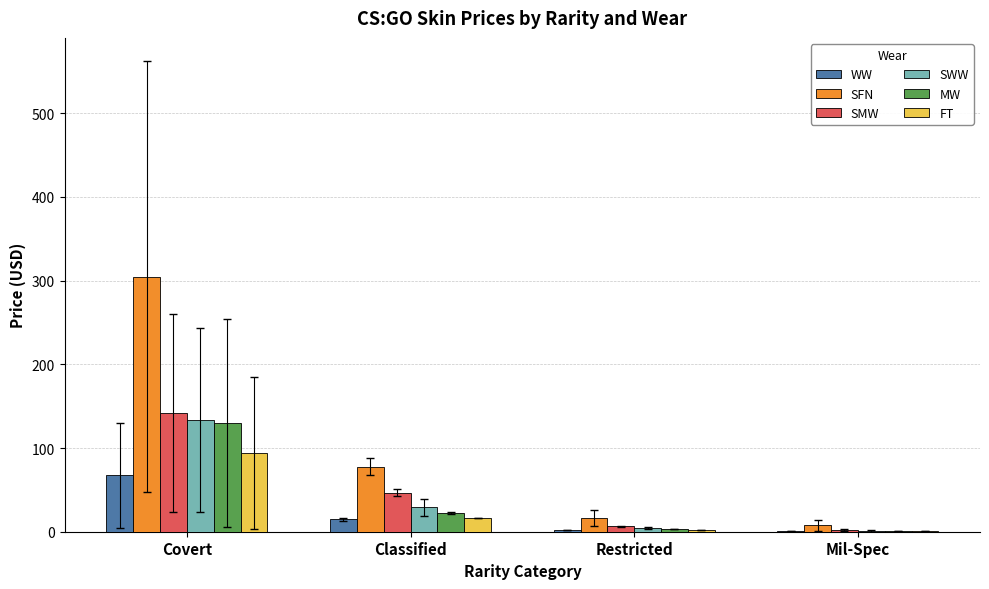

Which series has the largest range (max minus min)?

SFN